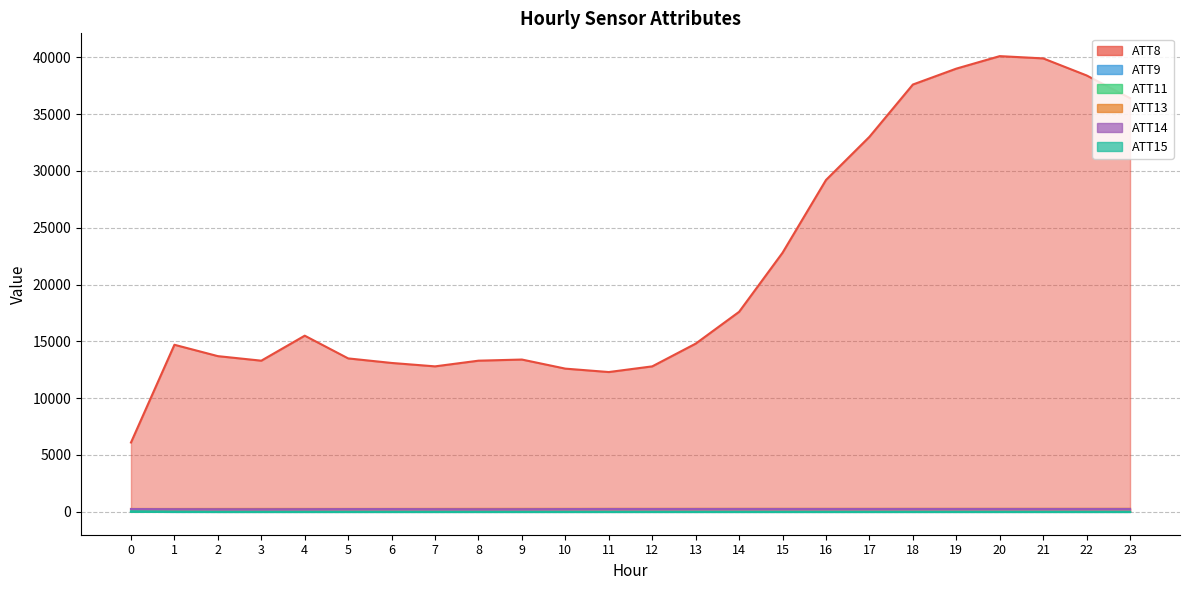

Which series changed the most between 7 and 20?

ATT8